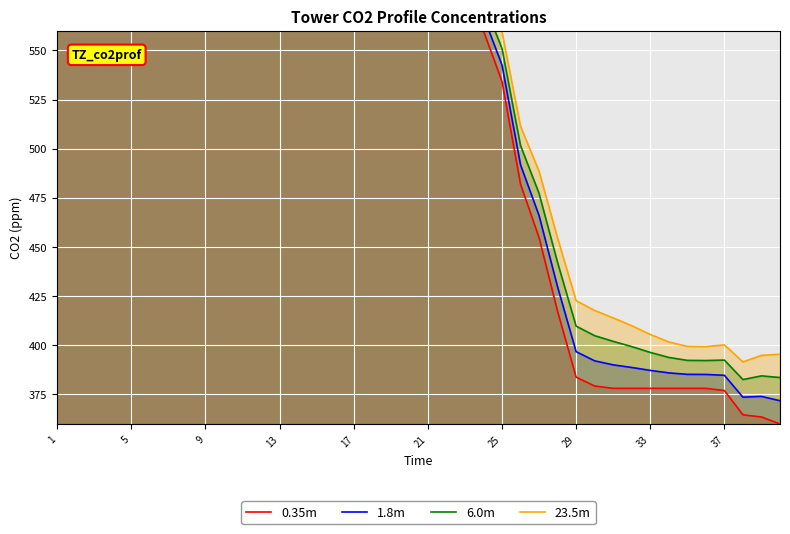

The value of 1.8m at 37 is 182.0. True or false?

False